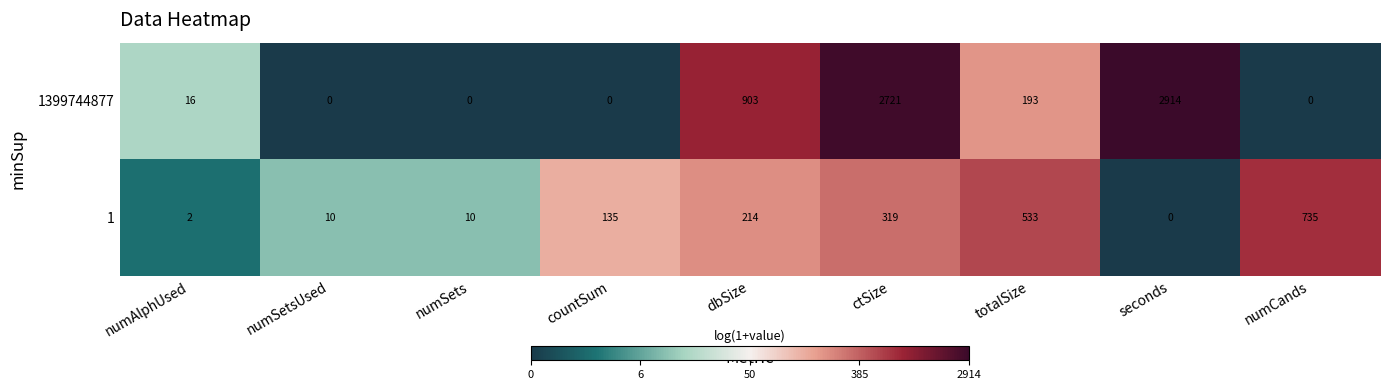

Reading right to left, extract all data points from this chart.

1399744877: 0	2914	193	2721	903	0	0	0	16
1: 735	0	533	319	214	135	10	10	2